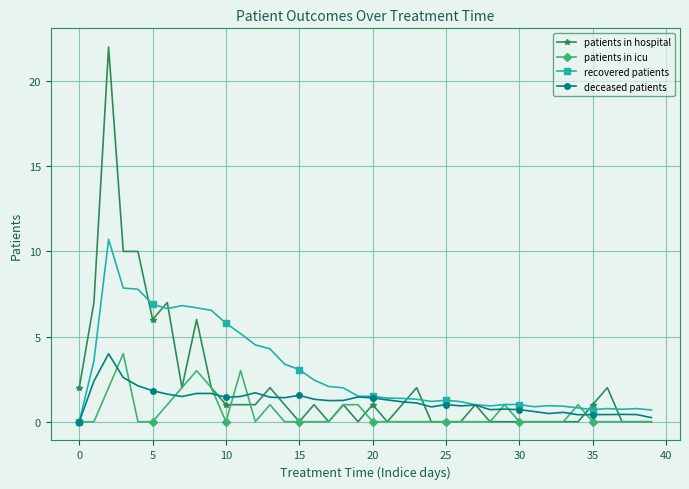

What is the sum of all patients in hospital values?

90.0